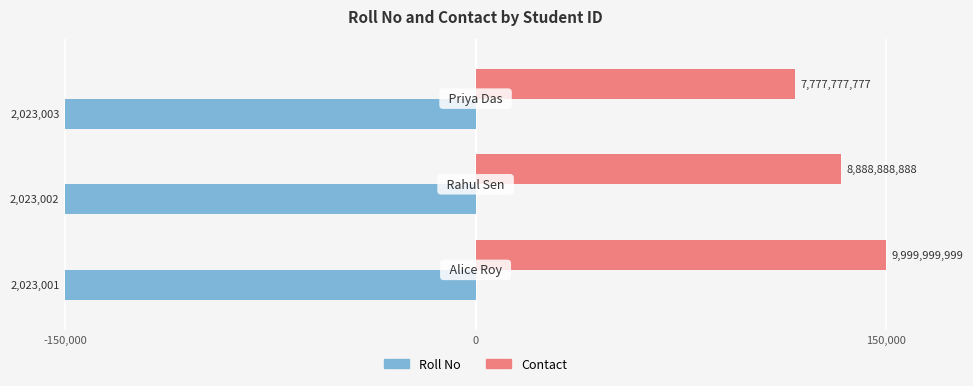

Rank the series by their maximum value, from highest to lowest.

Contact, Roll No